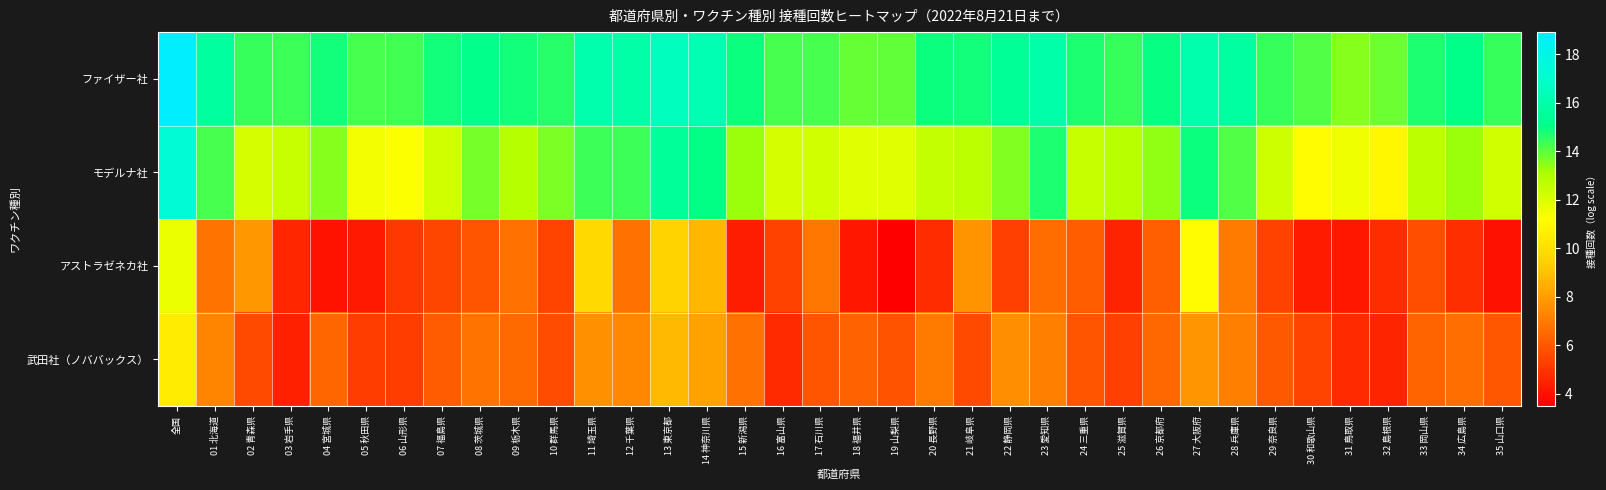

Which has a higher value, 33 岡山県 or 29 奈良県?

33 岡山県